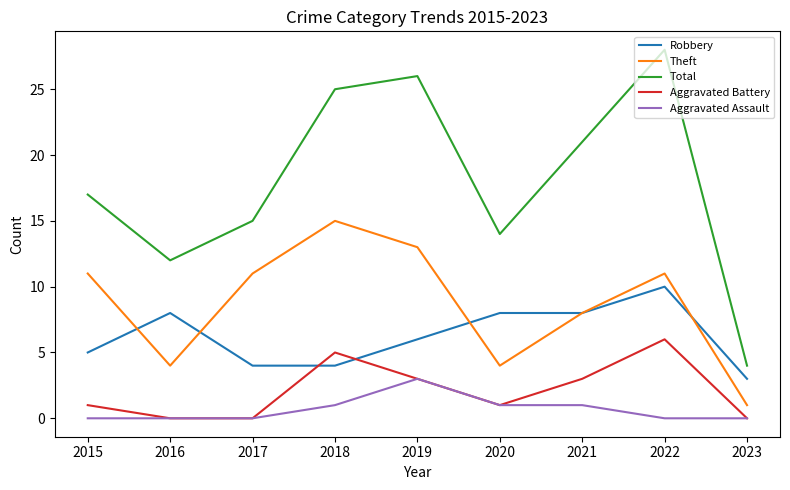

Which series has the widest spread of values?

Total